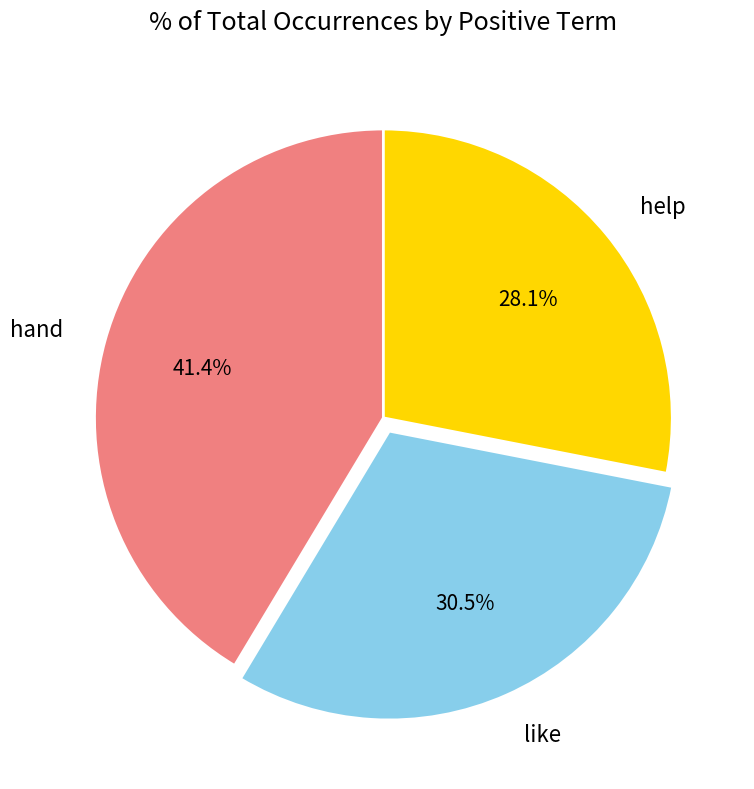

How many segments does this pie chart have?

3